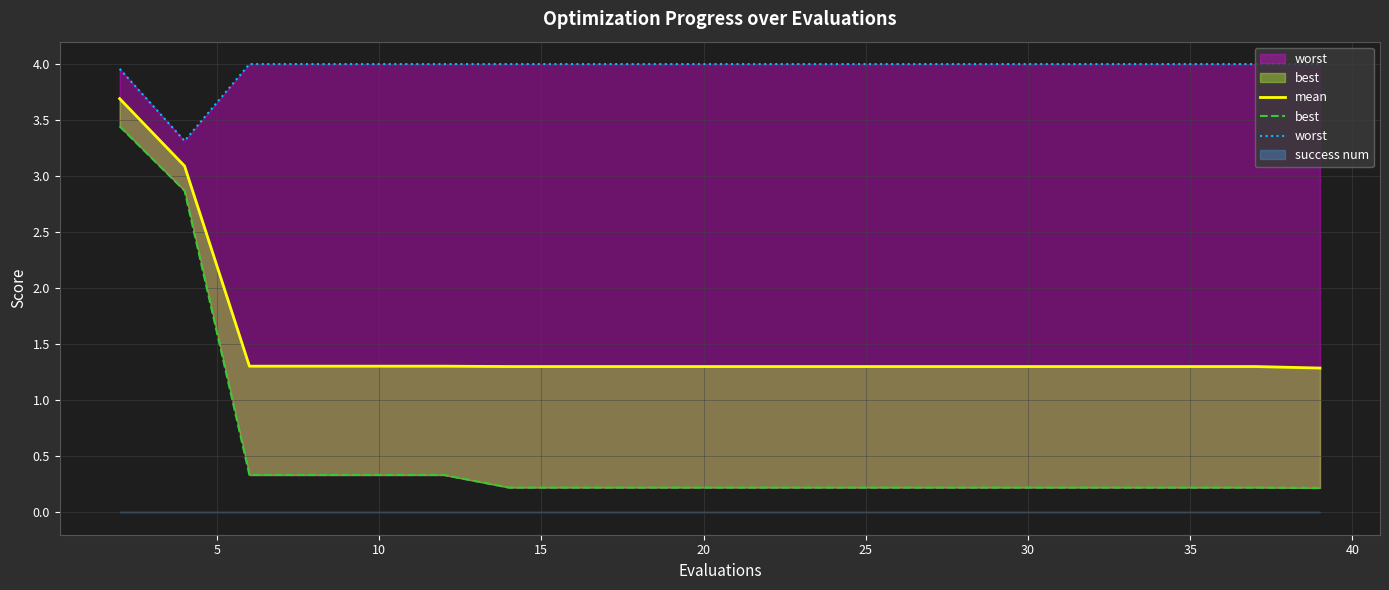

List the series in order of their overall mean, highest first.

worst, mean, best